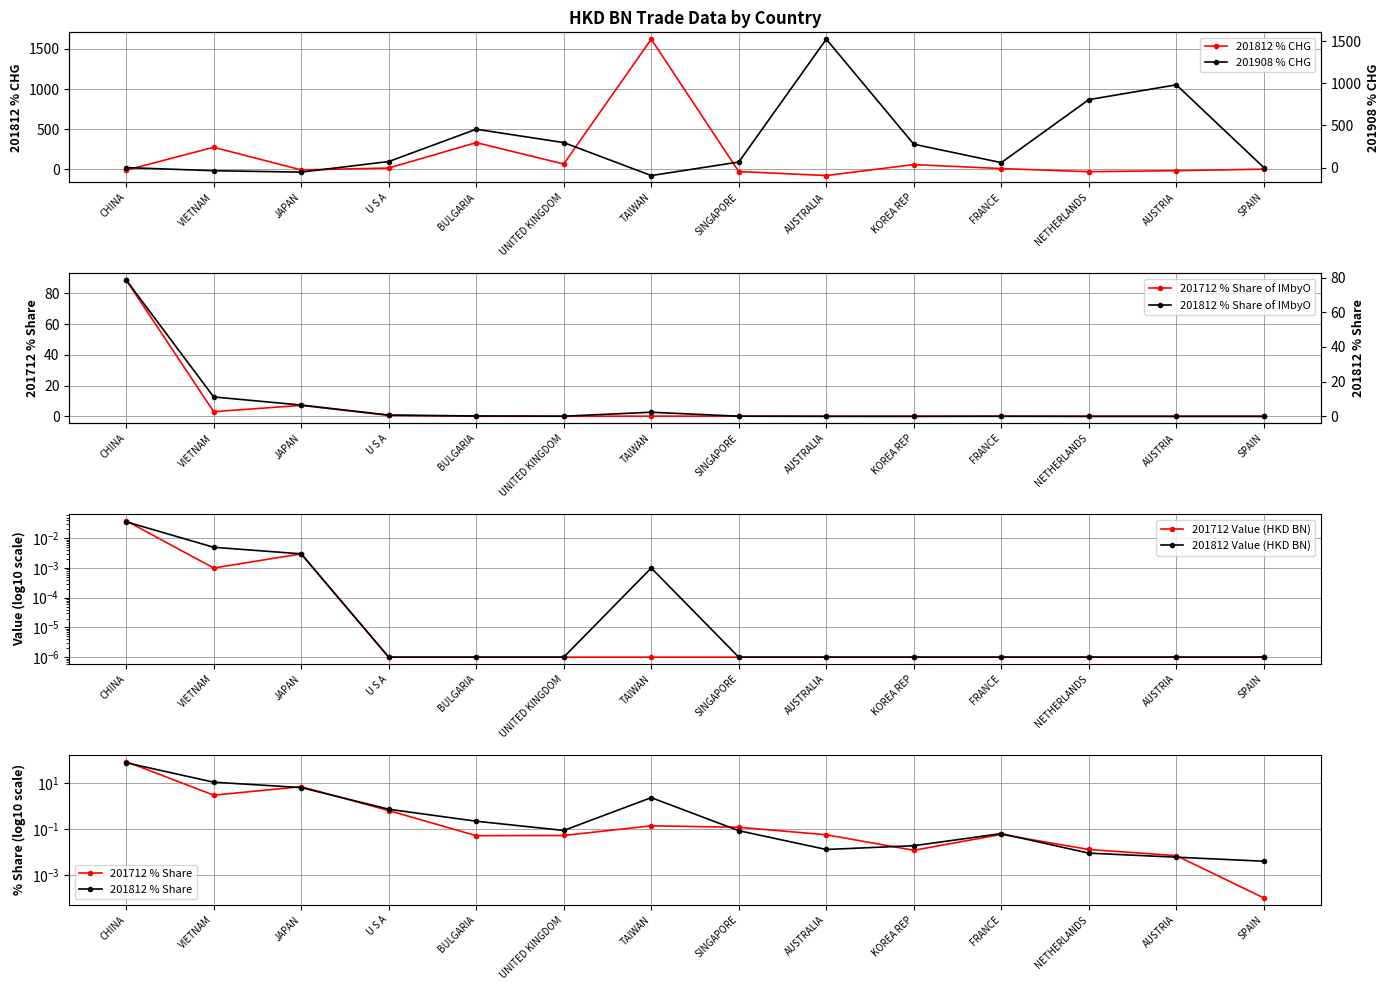

Is it true that 201908_% CHG equals 1289.0 at NETHERLANDS?

False